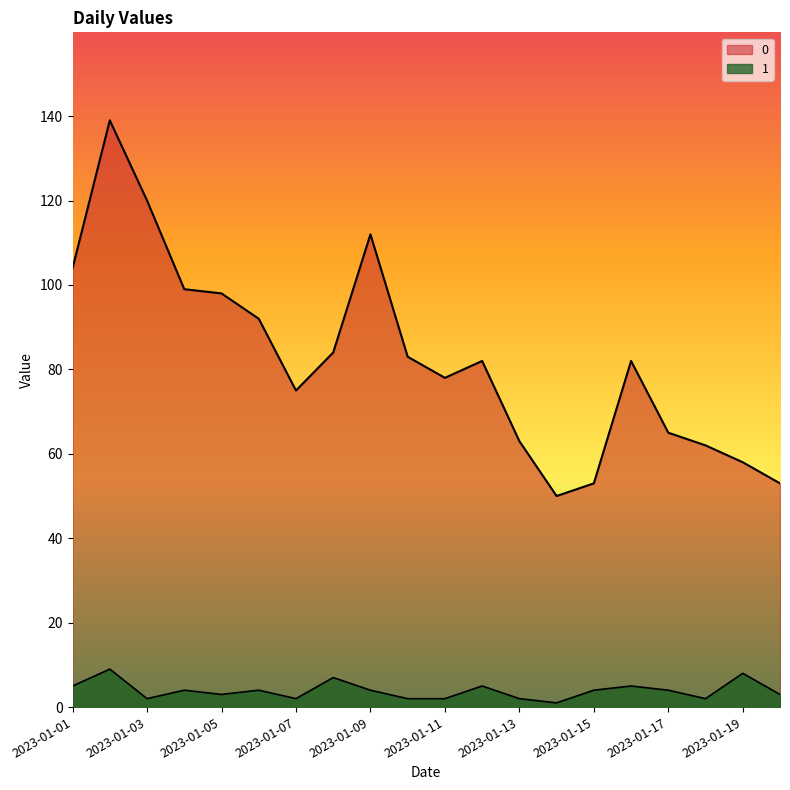

What is the difference between the 0 values at 2023-01-09 and 2023-01-06?

20